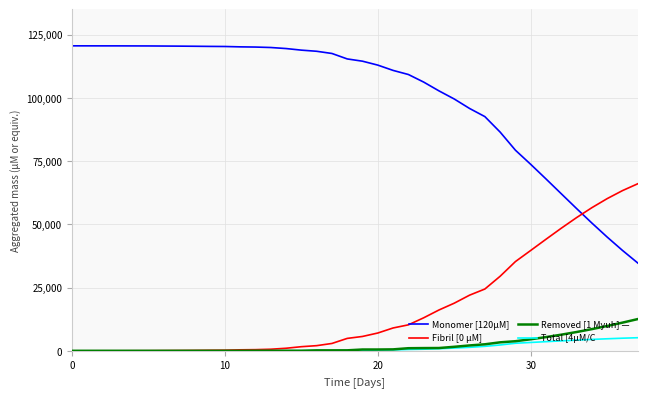

Which series has the largest range (max minus min)?

Monomer [120µM]